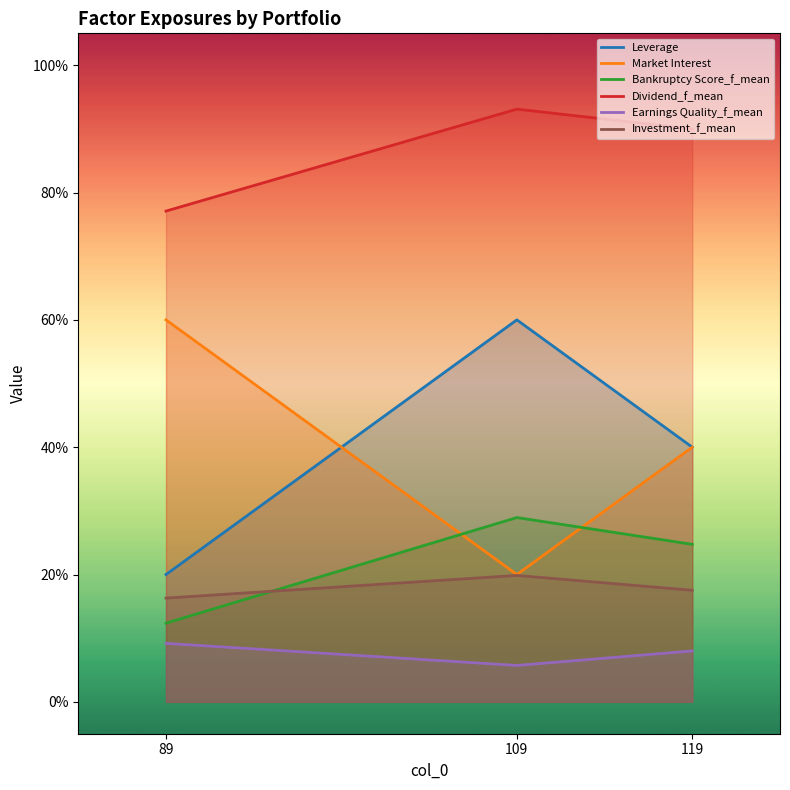

What is the total value across all series at 119?

2.2